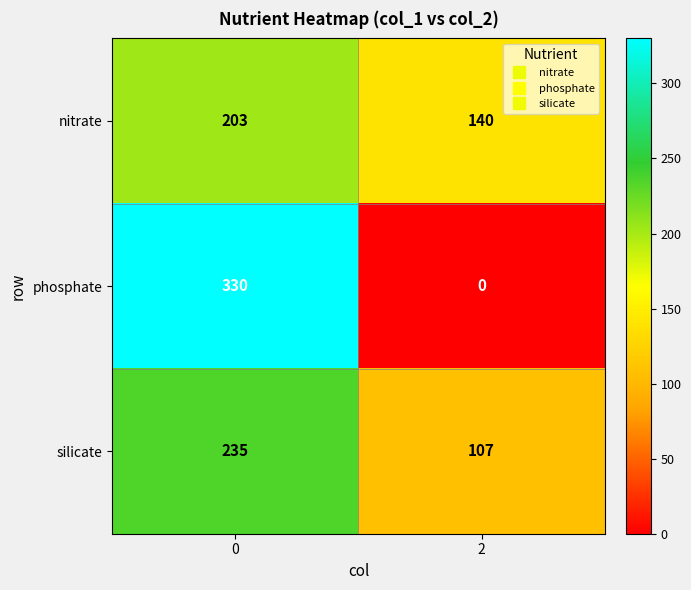

List the series in order of their peak value, lowest first.

nitrate, silicate, phosphate